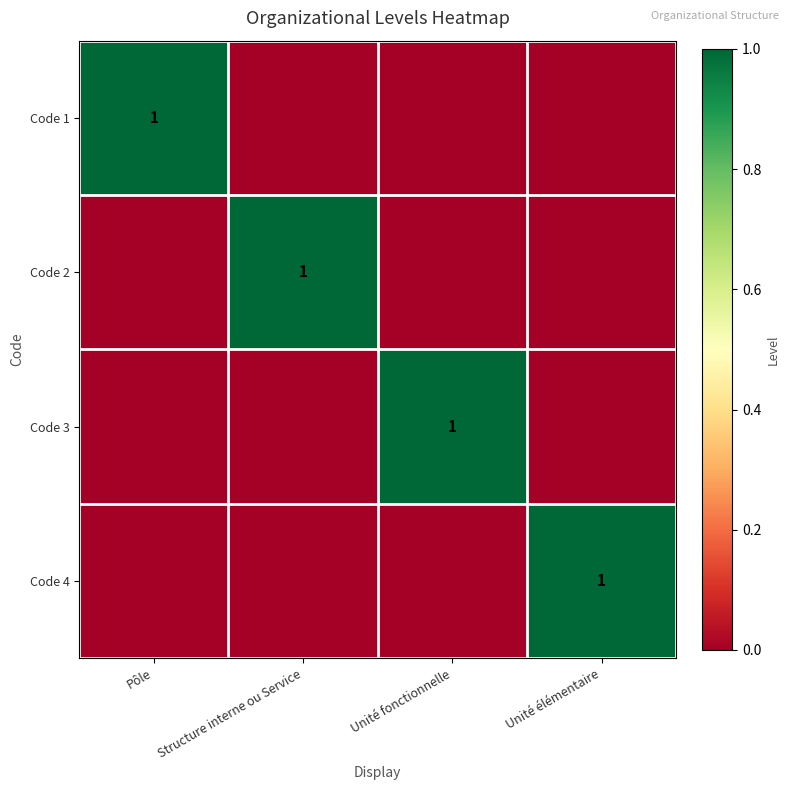

What is the total value across all series at Unité fonctionnelle?

1